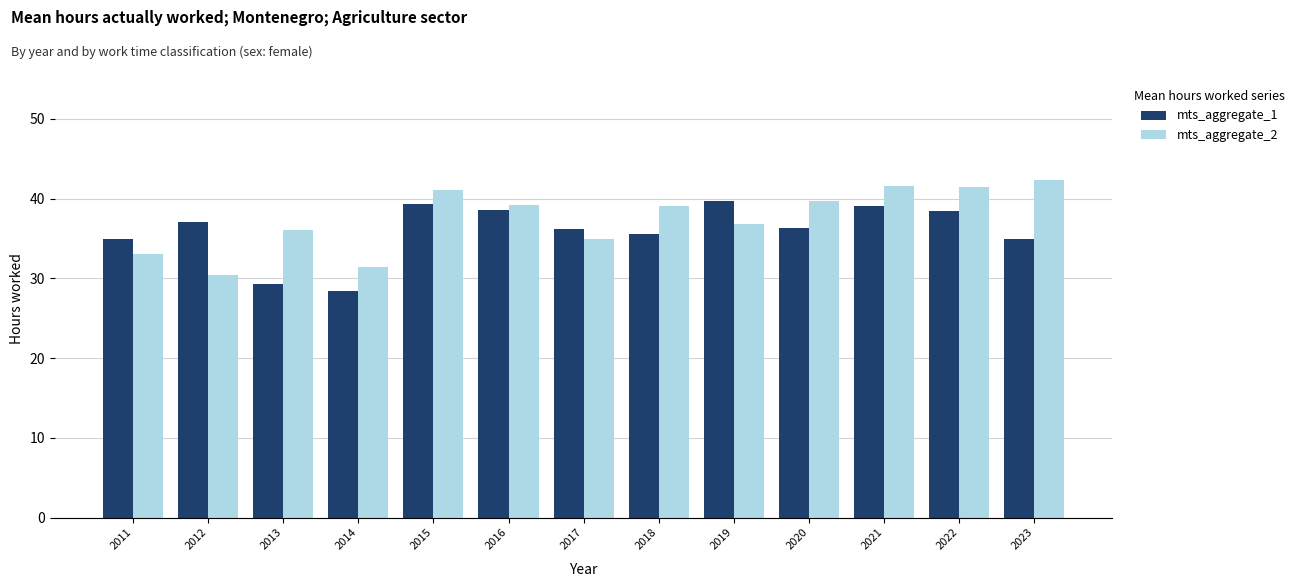

Between 2011 and 2015, which series saw the biggest shift?

mts_aggregate_2